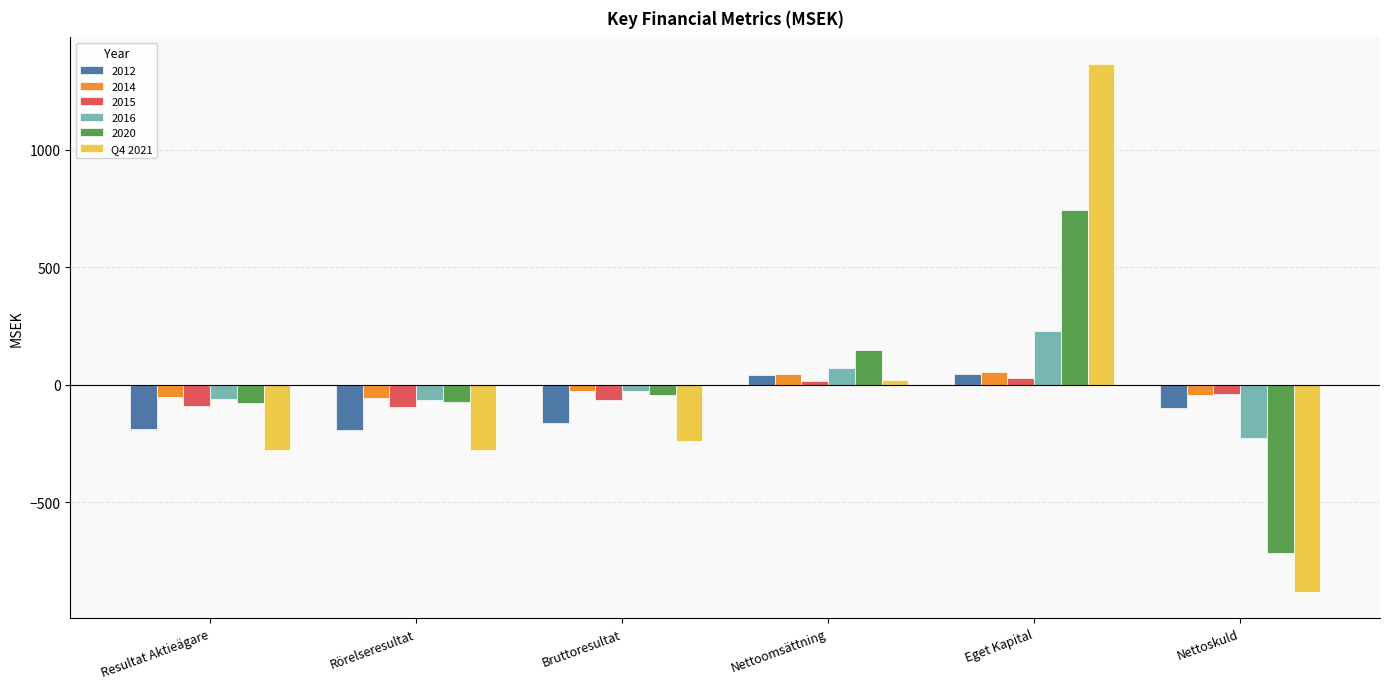

What is the smallest value displayed?

-882.4